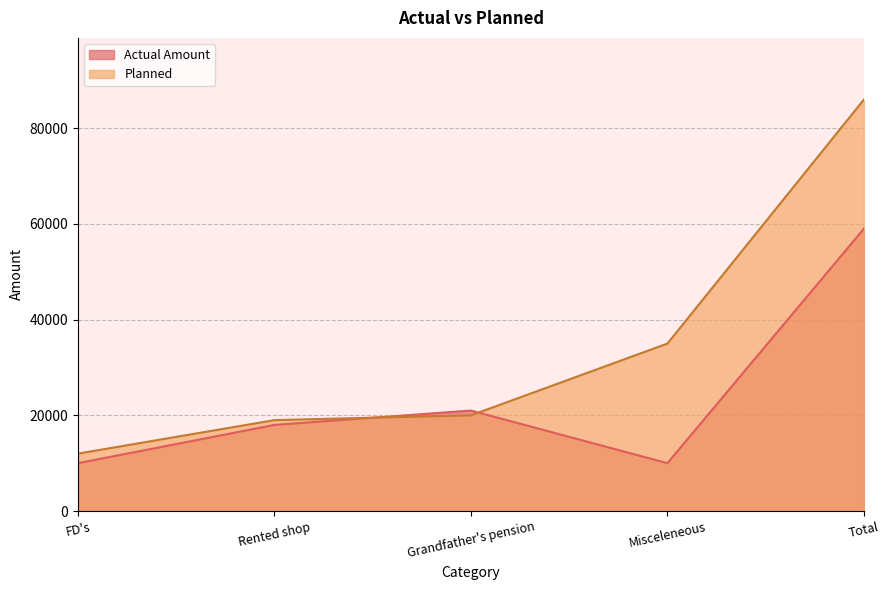

How many lines are shown in the chart?

2